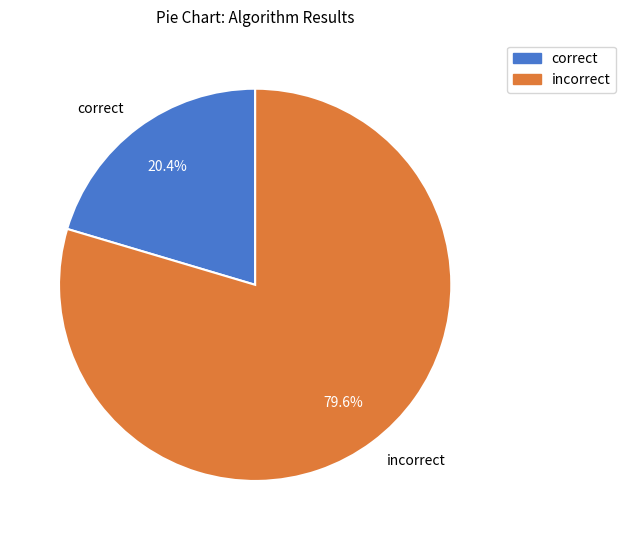

Between correct and incorrect, which is larger?

incorrect